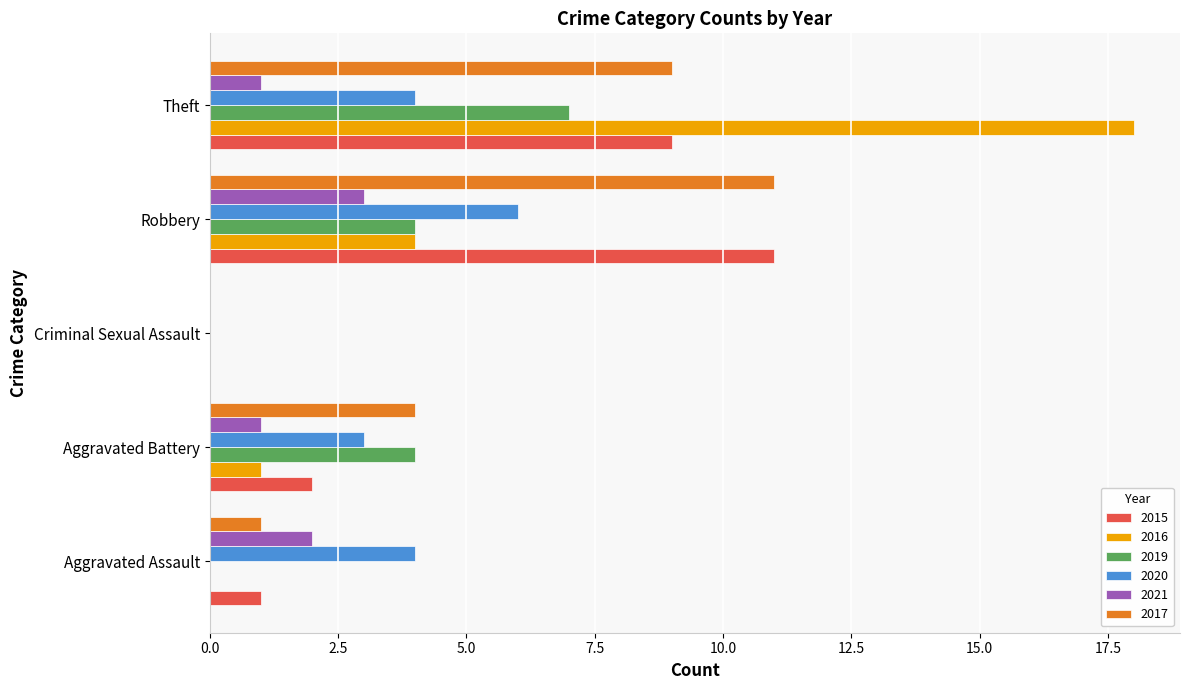

What is the highest value of the 2016 series?

18